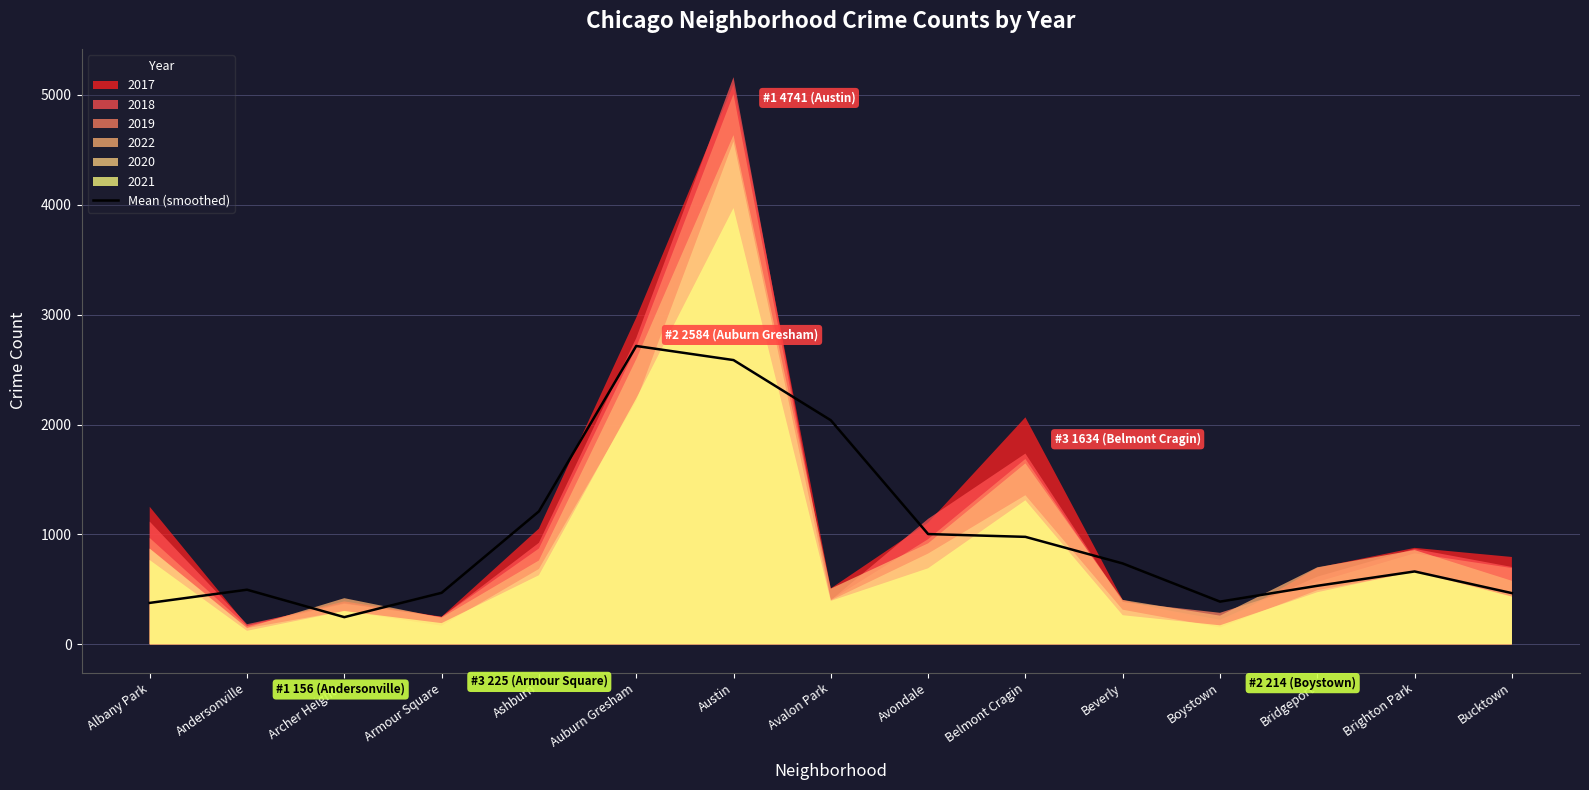

Approximately how many times larger is the value at Avondale compared to Boystown?

2.6